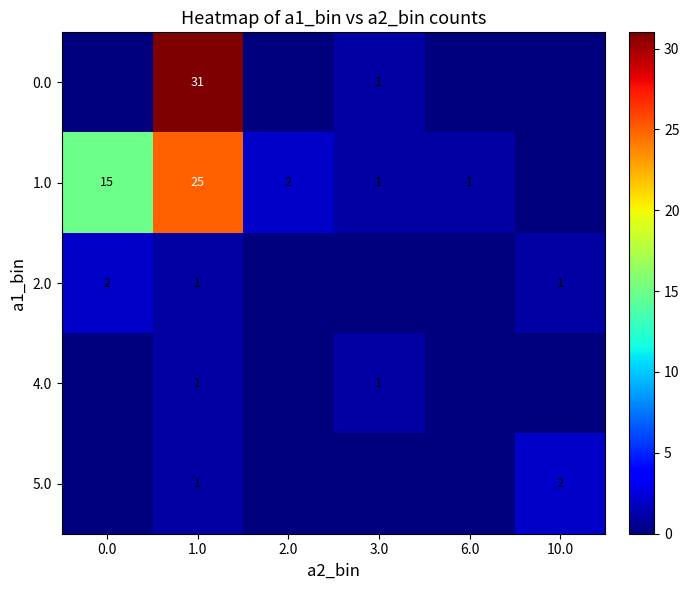

Is it true that 2.0 equals 2 at 0.0?

True